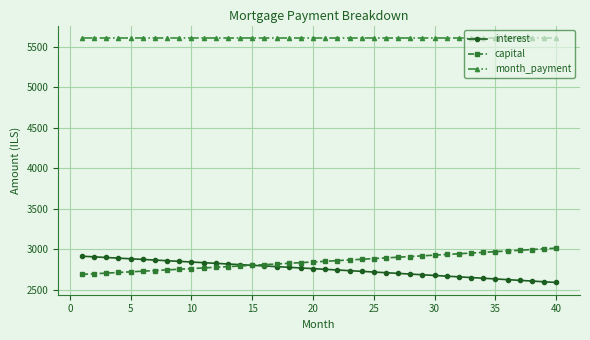

What is the maximum value for month_payment?

5609.2